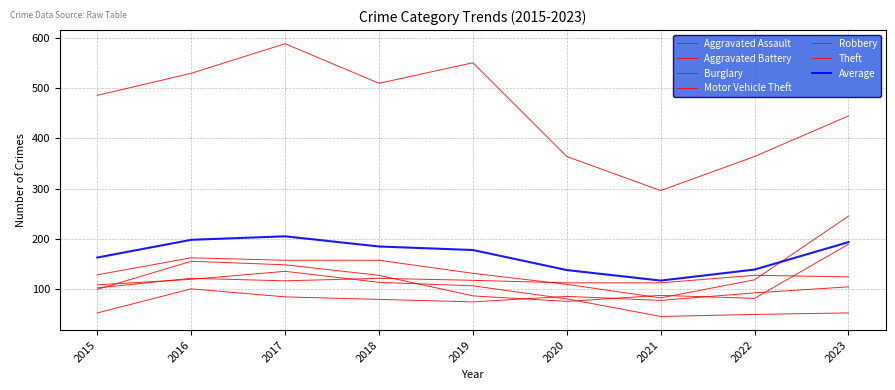

Where is Aggravated Assault nearest to the value 78?

2018